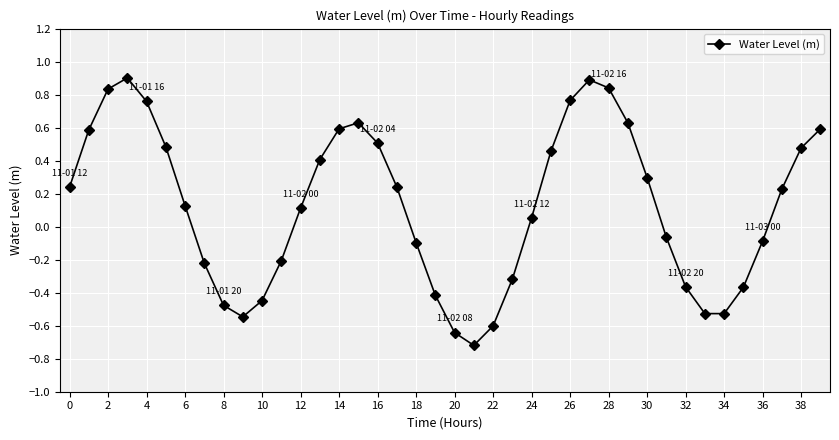

What is the greatest value displayed?

0.9